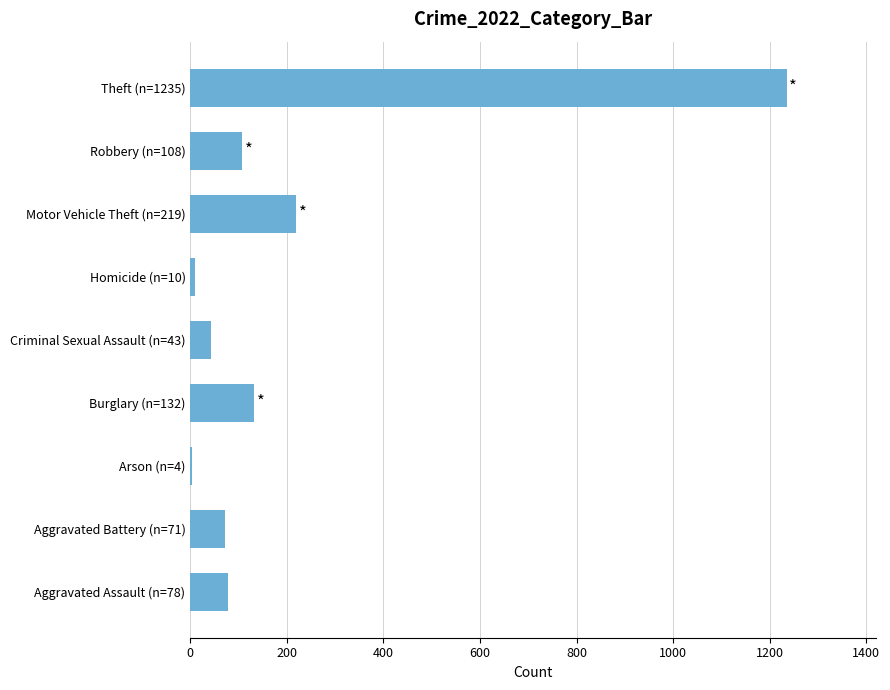

How many distinct data groups are displayed?

1